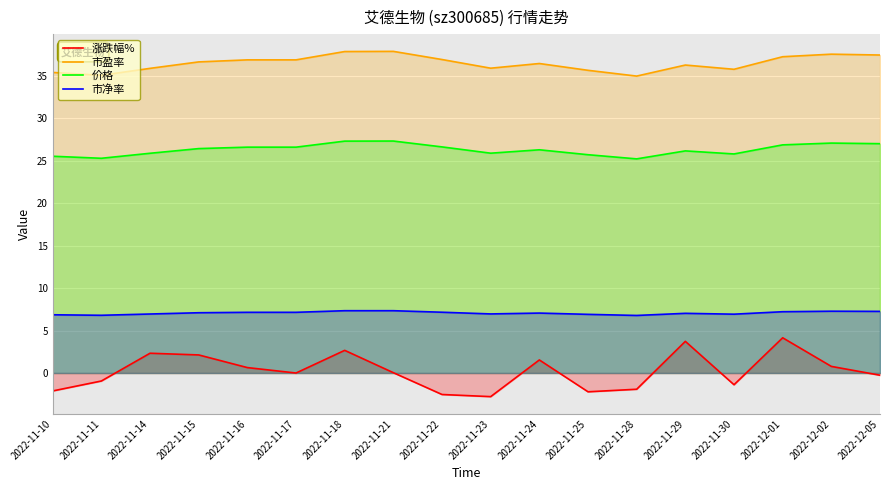

The value of 价格 at 2022-11-30 is 25.8. True or false?

True